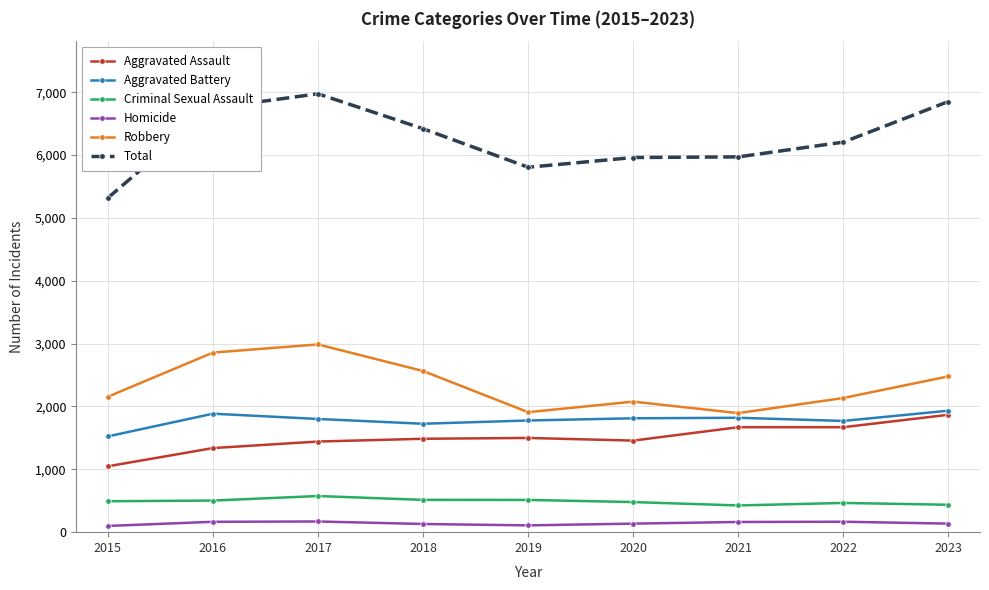

Which series has the widest spread of values?

Total